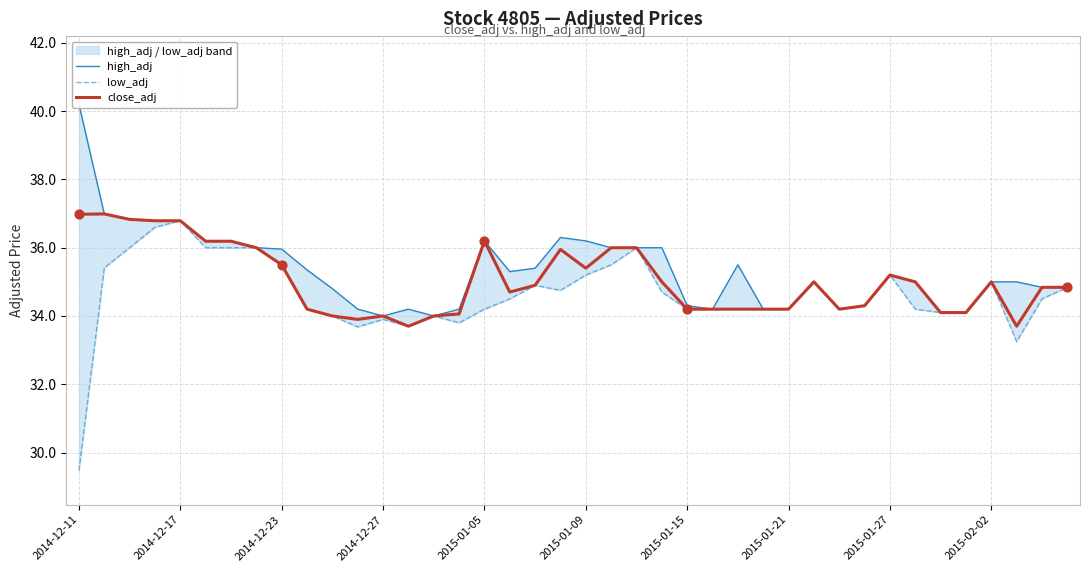

True or false: close_adj has a value of 19.1 at 2015-02-02.

False